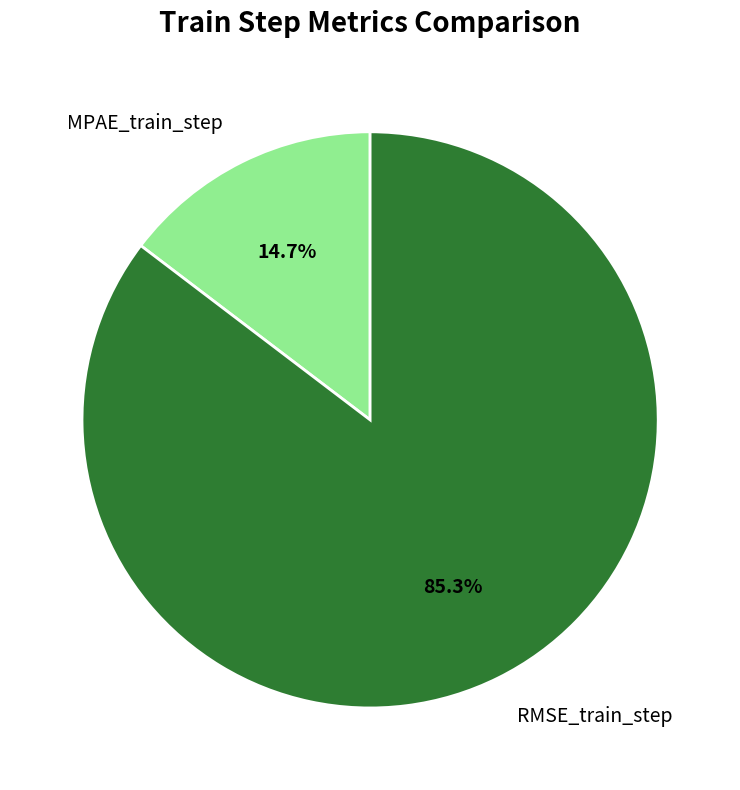

Is it true that RMSE_train_step is 85% of the pie?

True